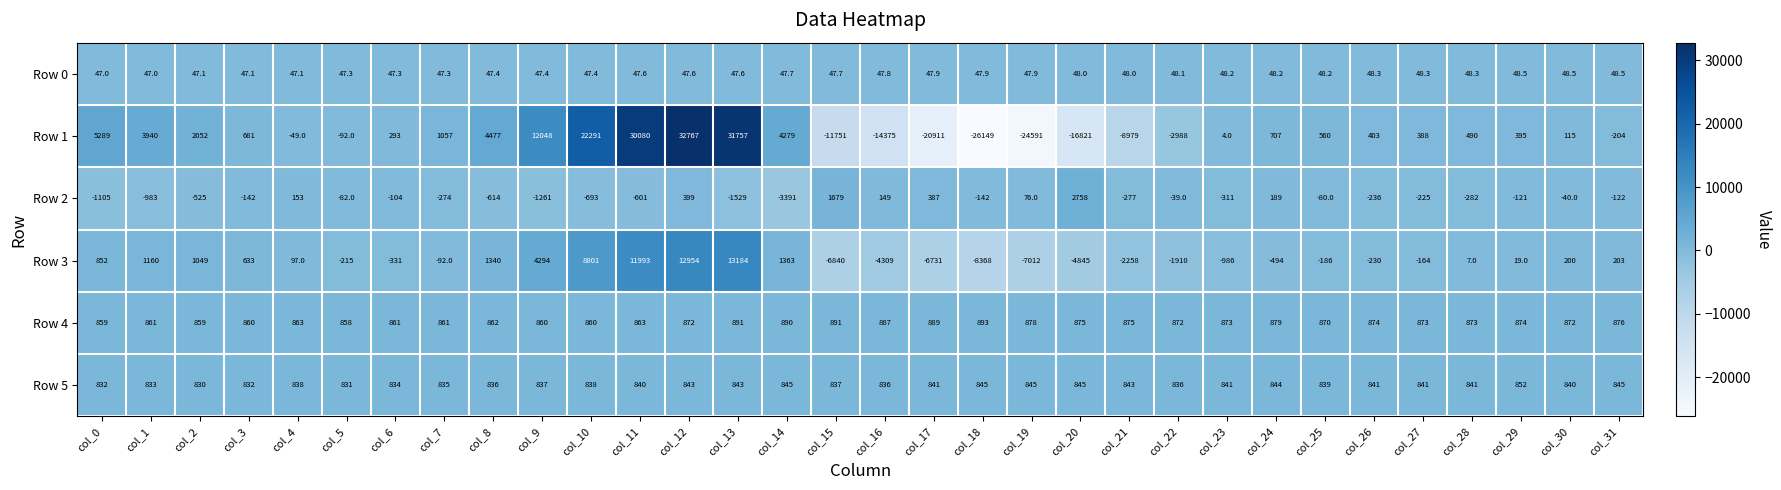

What is the total value across all series at col_25?

2051.2